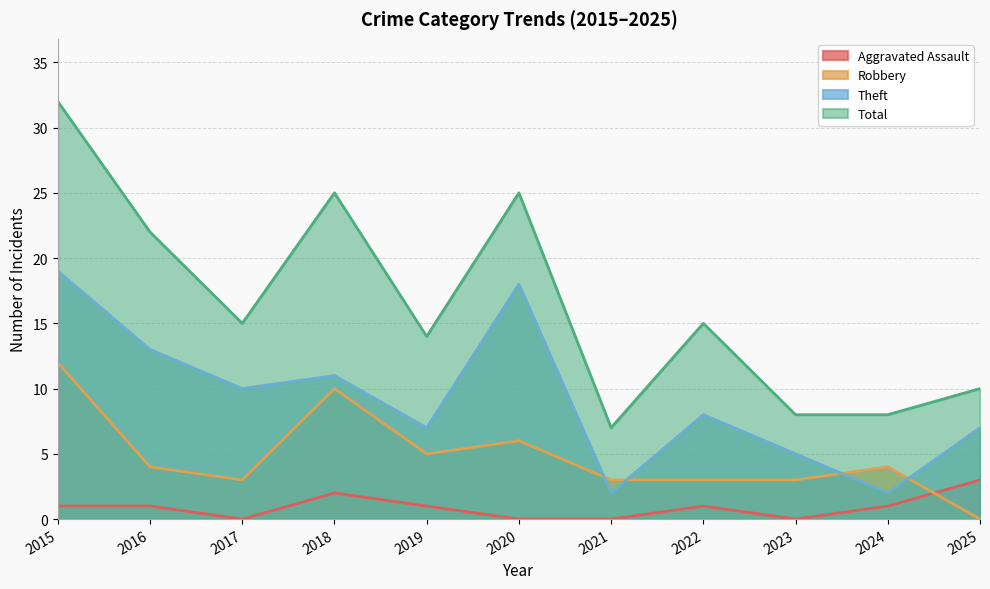

At which label is Robbery closest to 6?

2020